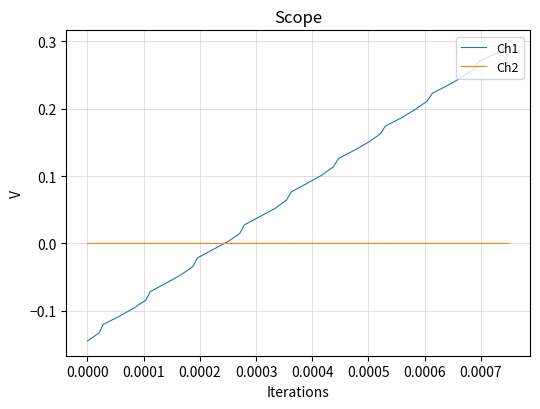

Which series has the largest range (max minus min)?

Ch1